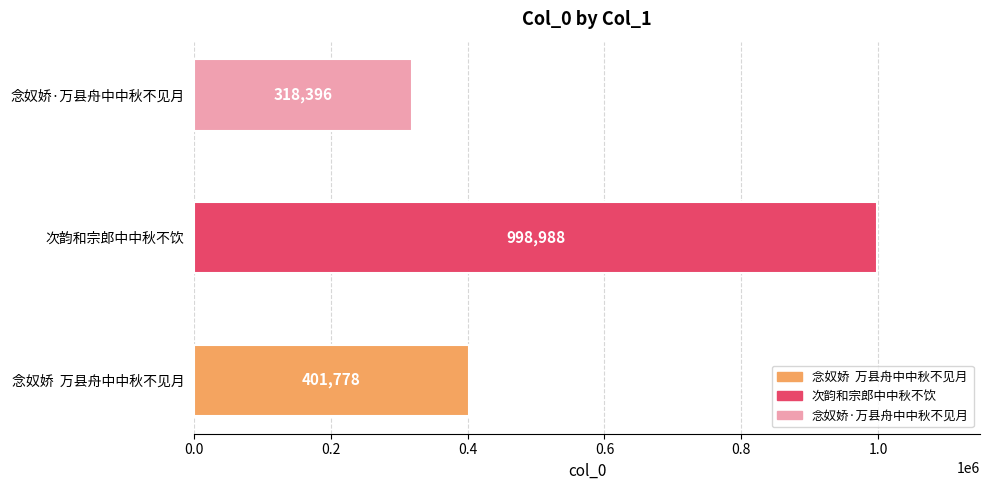

What is the sum of the values at 次韵和宗郎中中秋不饮 and 念奴娇·万县舟中中秋不见月，江面尽黑，因赋用张祥韵?

1317384